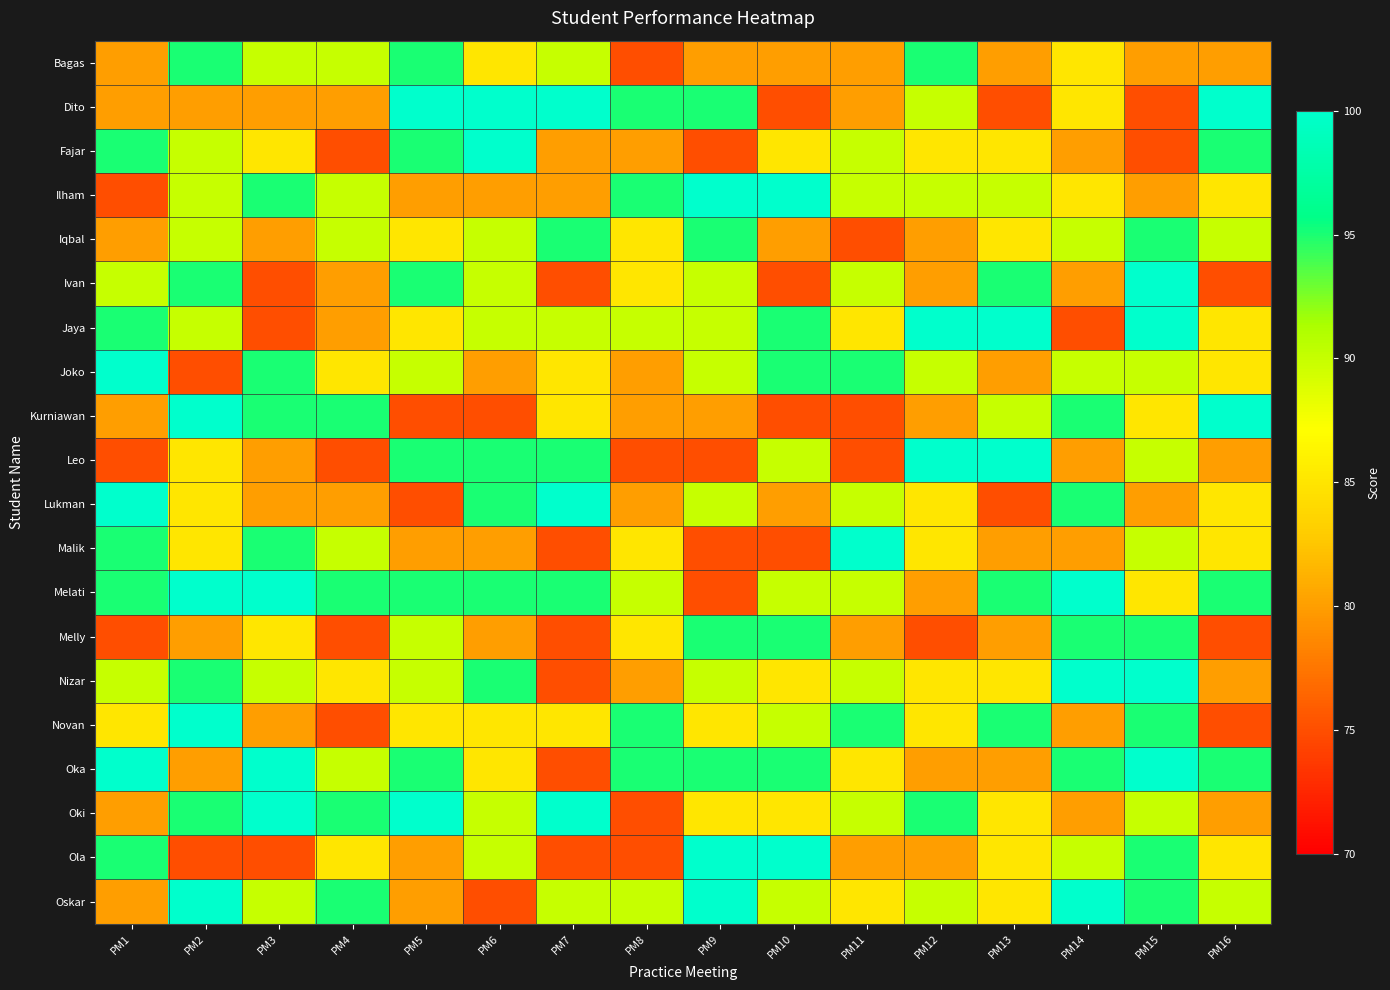

Reading right to left, what are all the values shown in this chart?

Bagas: PM16=80	PM15=80	PM14=85	PM13=80	PM12=95	PM11=80	PM10=80	PM9=80	PM8=75	PM7=90	PM6=85	PM5=95	PM4=90	PM3=90	PM2=95	PM1=80
Dito: PM16=100	PM15=75	PM14=85	PM13=75	PM12=90	PM11=80	PM10=75	PM9=95	PM8=95	PM7=100	PM6=100	PM5=100	PM4=80	PM3=80	PM2=80	PM1=80
Fajar: PM16=95	PM15=75	PM14=80	PM13=85	PM12=85	PM11=90	PM10=85	PM9=75	PM8=80	PM7=80	PM6=100	PM5=95	PM4=75	PM3=85	PM2=90	PM1=95
Ilham: PM16=85	PM15=80	PM14=85	PM13=90	PM12=90	PM11=90	PM10=100	PM9=100	PM8=95	PM7=80	PM6=80	PM5=80	PM4=90	PM3=95	PM2=90	PM1=75
Iqbal: PM16=90	PM15=95	PM14=90	PM13=85	PM12=80	PM11=75	PM10=80	PM9=95	PM8=85	PM7=95	PM6=90	PM5=85	PM4=90	PM3=80	PM2=90	PM1=80
Ivan: PM16=75	PM15=100	PM14=80	PM13=95	PM12=80	PM11=90	PM10=75	PM9=90	PM8=85	PM7=75	PM6=90	PM5=95	PM4=80	PM3=75	PM2=95	PM1=90
Jaya: PM16=85	PM15=100	PM14=75	PM13=100	PM12=100	PM11=85	PM10=95	PM9=90	PM8=90	PM7=90	PM6=90	PM5=85	PM4=80	PM3=75	PM2=90	PM1=95
Joko: PM16=85	PM15=90	PM14=90	PM13=80	PM12=90	PM11=95	PM10=95	PM9=90	PM8=80	PM7=85	PM6=80	PM5=90	PM4=85	PM3=95	PM2=75	PM1=100
Kurniawan: PM16=100	PM15=85	PM14=95	PM13=90	PM12=80	PM11=75	PM10=75	PM9=80	PM8=80	PM7=85	PM6=75	PM5=75	PM4=95	PM3=95	PM2=100	PM1=80
Leo: PM16=80	PM15=90	PM14=80	PM13=100	PM12=100	PM11=75	PM10=90	PM9=75	PM8=75	PM7=95	PM6=95	PM5=95	PM4=75	PM3=80	PM2=85	PM1=75
Lukman: PM16=85	PM15=80	PM14=95	PM13=75	PM12=85	PM11=90	PM10=80	PM9=90	PM8=80	PM7=100	PM6=95	PM5=75	PM4=80	PM3=80	PM2=85	PM1=100
Malik: PM16=85	PM15=90	PM14=80	PM13=80	PM12=85	PM11=100	PM10=75	PM9=75	PM8=85	PM7=75	PM6=80	PM5=80	PM4=90	PM3=95	PM2=85	PM1=95
Melati: PM16=95	PM15=85	PM14=100	PM13=95	PM12=80	PM11=90	PM10=90	PM9=75	PM8=90	PM7=95	PM6=95	PM5=95	PM4=95	PM3=100	PM2=100	PM1=95
Melly: PM16=75	PM15=95	PM14=95	PM13=80	PM12=75	PM11=80	PM10=95	PM9=95	PM8=85	PM7=75	PM6=80	PM5=90	PM4=75	PM3=85	PM2=80	PM1=75
Nizar: PM16=80	PM15=100	PM14=100	PM13=85	PM12=85	PM11=90	PM10=85	PM9=90	PM8=80	PM7=75	PM6=95	PM5=90	PM4=85	PM3=90	PM2=95	PM1=90
Novan: PM16=75	PM15=95	PM14=80	PM13=95	PM12=85	PM11=95	PM10=90	PM9=85	PM8=95	PM7=85	PM6=85	PM5=85	PM4=75	PM3=80	PM2=100	PM1=85
Oka: PM16=95	PM15=100	PM14=95	PM13=80	PM12=80	PM11=85	PM10=95	PM9=95	PM8=95	PM7=75	PM6=85	PM5=95	PM4=90	PM3=100	PM2=80	PM1=100
Oki: PM16=80	PM15=90	PM14=80	PM13=85	PM12=95	PM11=90	PM10=85	PM9=85	PM8=75	PM7=100	PM6=90	PM5=100	PM4=95	PM3=100	PM2=95	PM1=80
Ola: PM16=85	PM15=95	PM14=90	PM13=85	PM12=80	PM11=80	PM10=100	PM9=100	PM8=75	PM7=75	PM6=90	PM5=80	PM4=85	PM3=75	PM2=75	PM1=95
Oskar: PM16=90	PM15=95	PM14=100	PM13=85	PM12=90	PM11=85	PM10=90	PM9=100	PM8=90	PM7=90	PM6=75	PM5=80	PM4=95	PM3=90	PM2=100	PM1=80